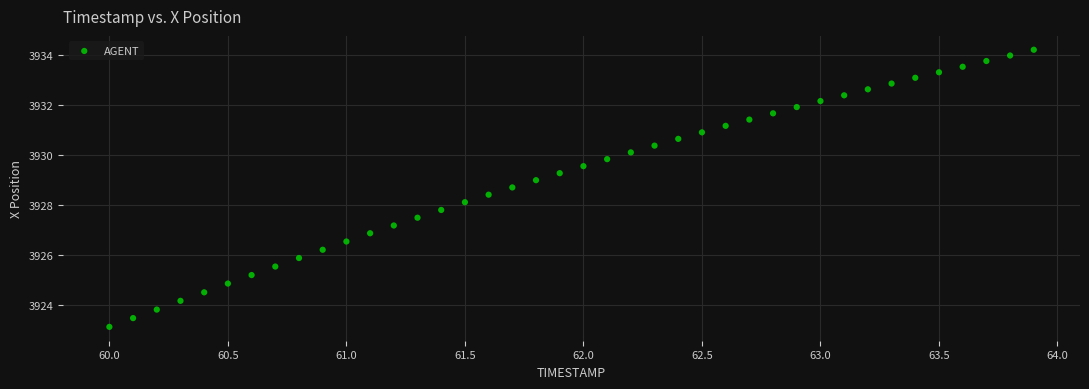

What is the range of X values (max minus min)?

3.9